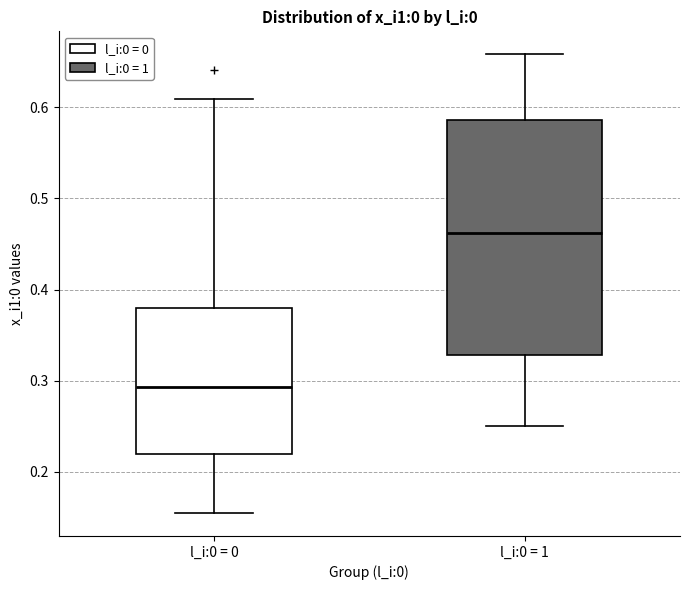

Where is the lower edge of the box for l_i:0 = 1 on the y-axis? The values are not printed on the chart, so give them approximately, as read against the axis.

0.33